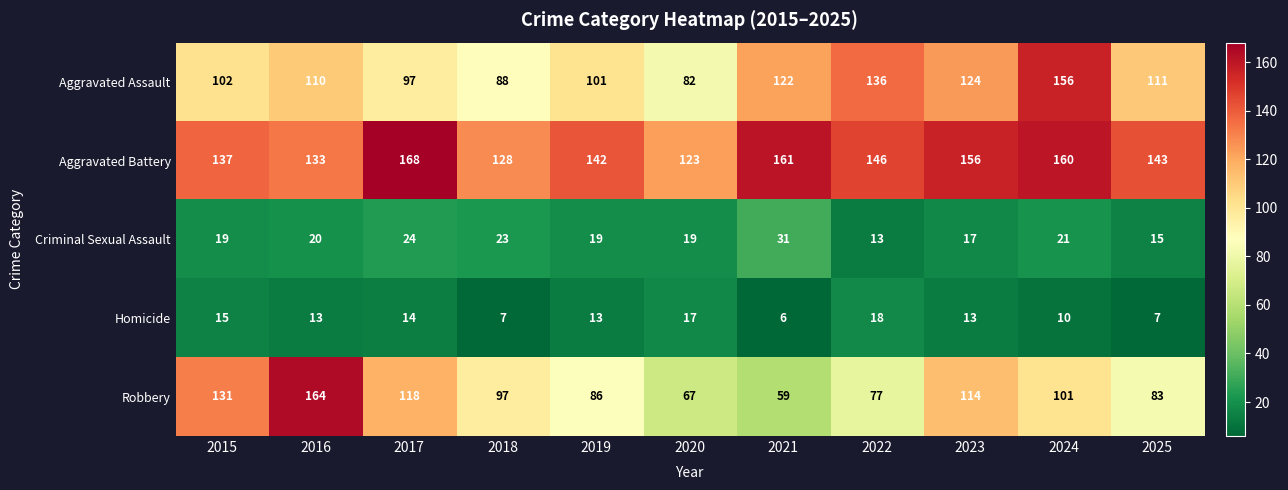

What value does the Aggravated Assault series have at 2020, to the nearest 10?

80